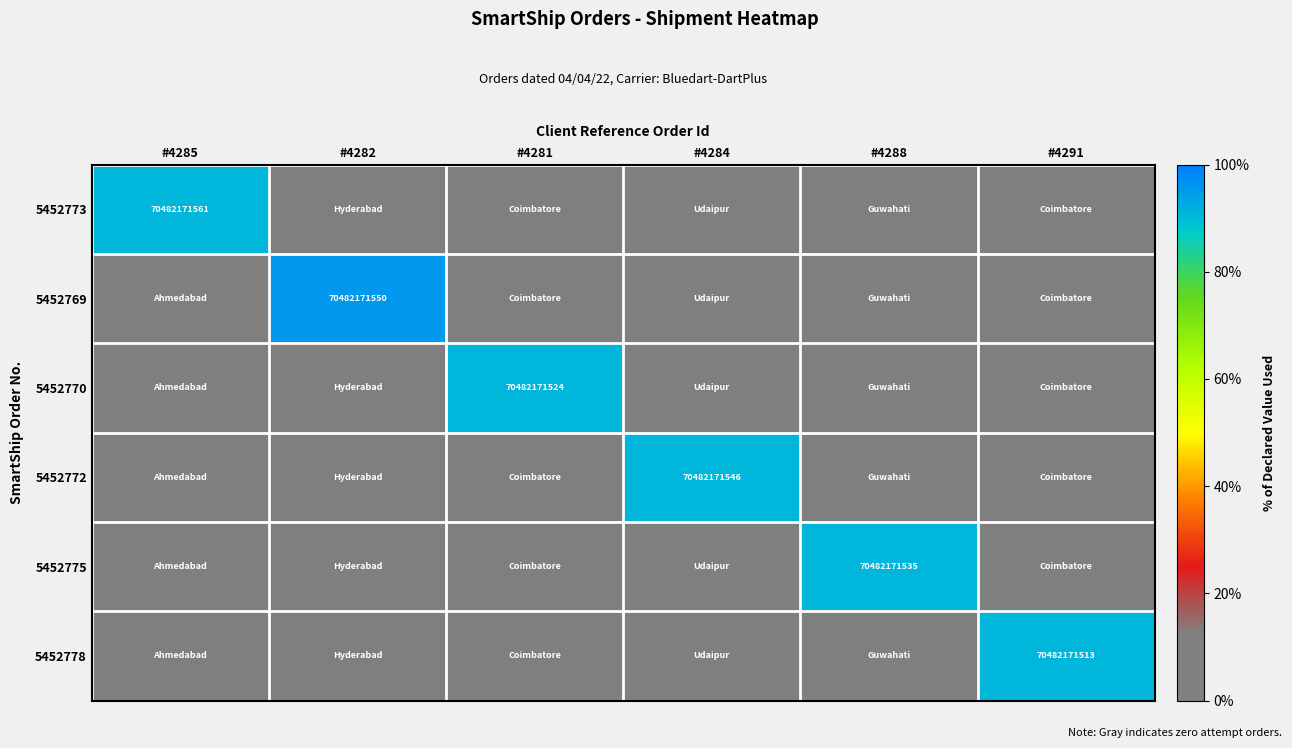

How many series are shown in this chart?

6